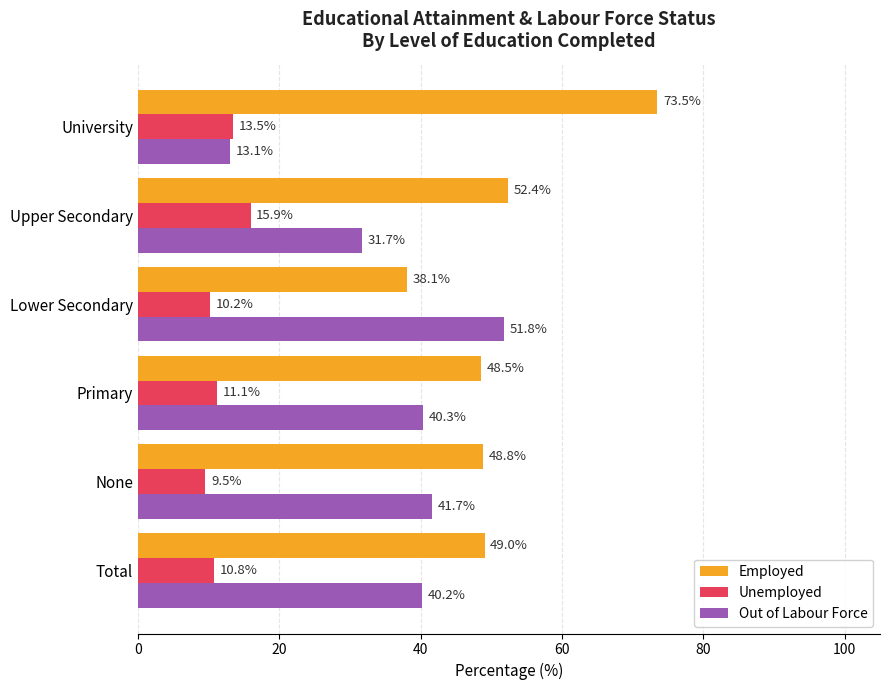

Rank the series by their average value, from lowest to highest.

Unemployed, Out of Labour Force, Employed